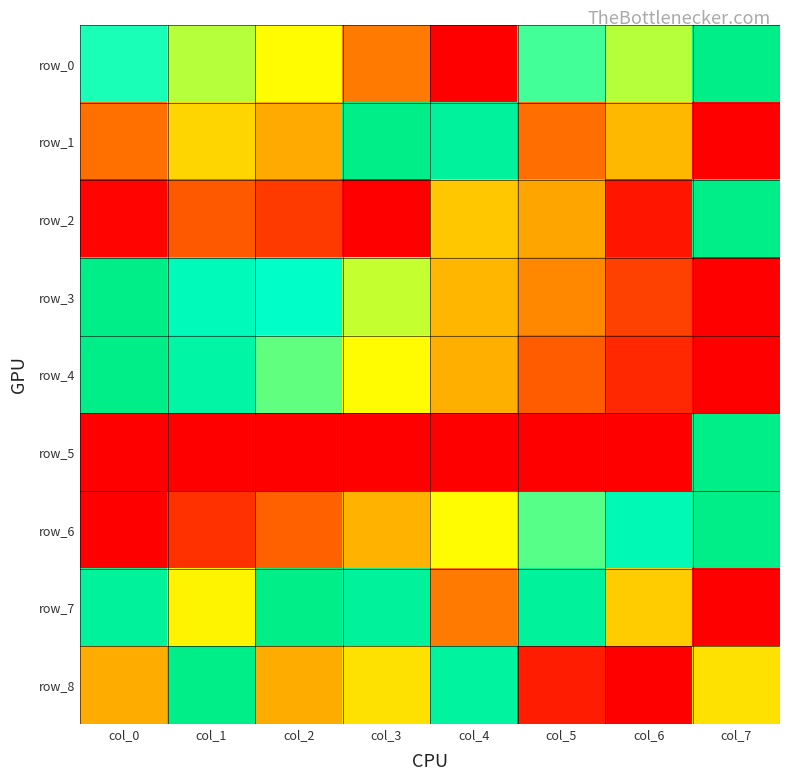

What is the difference between the maximum and minimum values in the row_2 series?

1.0